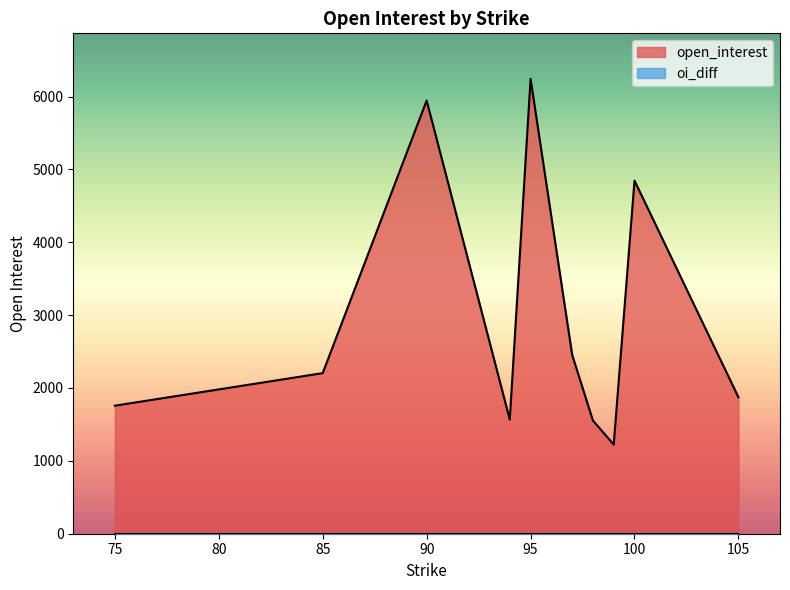

Reading left to right, list all the values displayed in this chart.

open_interest: 95=6243	90=5945	100=4846	97=2456	85=2204	105=1873	75=1757	94=1566	98=1553	99=1224
oi_diff: 95=0	90=0	100=0	97=0	85=0	105=0	75=0	94=0	98=0	99=0